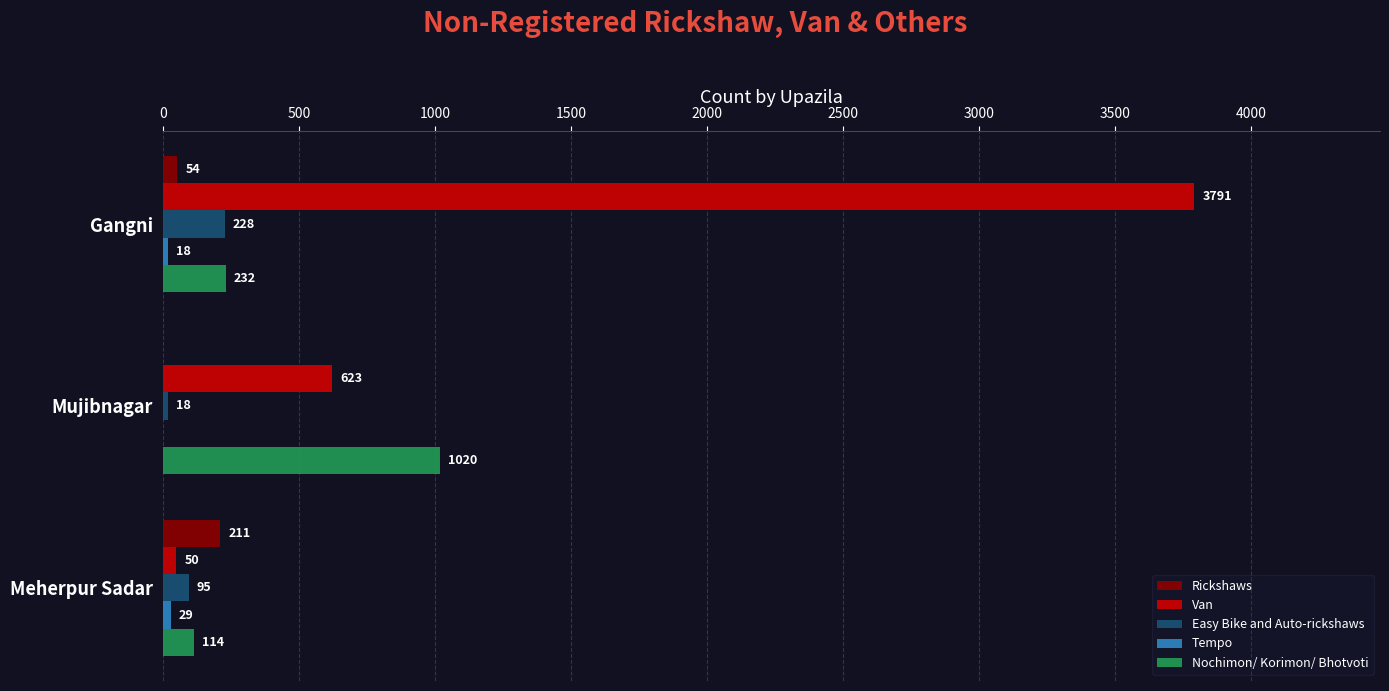

Is it true that Rickshaws equals 54 at Gangni?

True